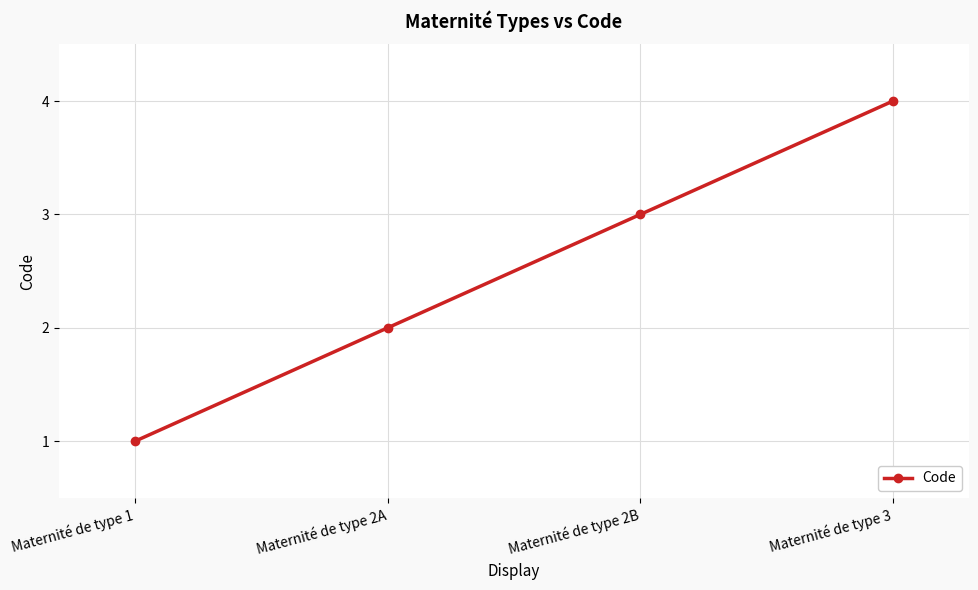

List the labels in order of value, smallest first.

Maternité de type 1, Maternité de type 2A, Maternité de type 2B, Maternité de type 3